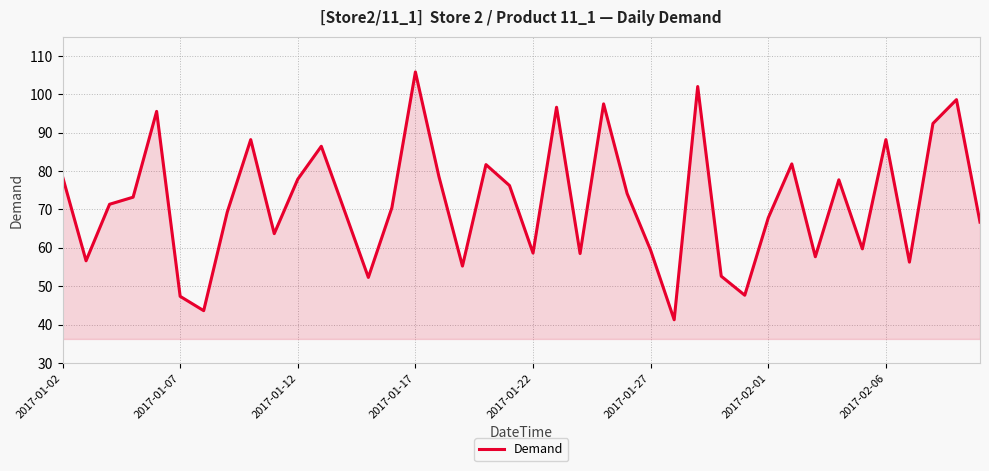

What is the greatest value displayed?

105.8